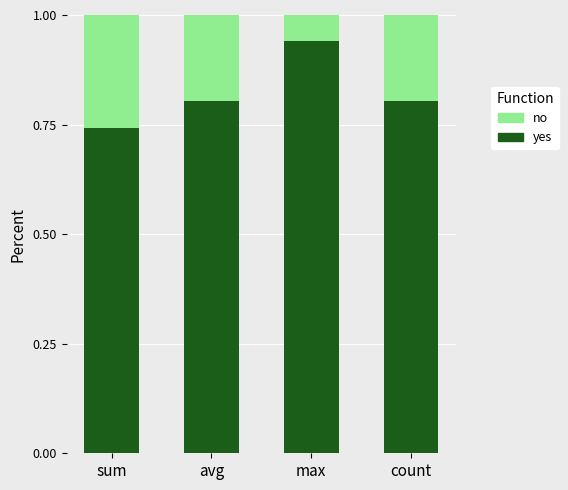

What is the total value across all series at sum?

1.0